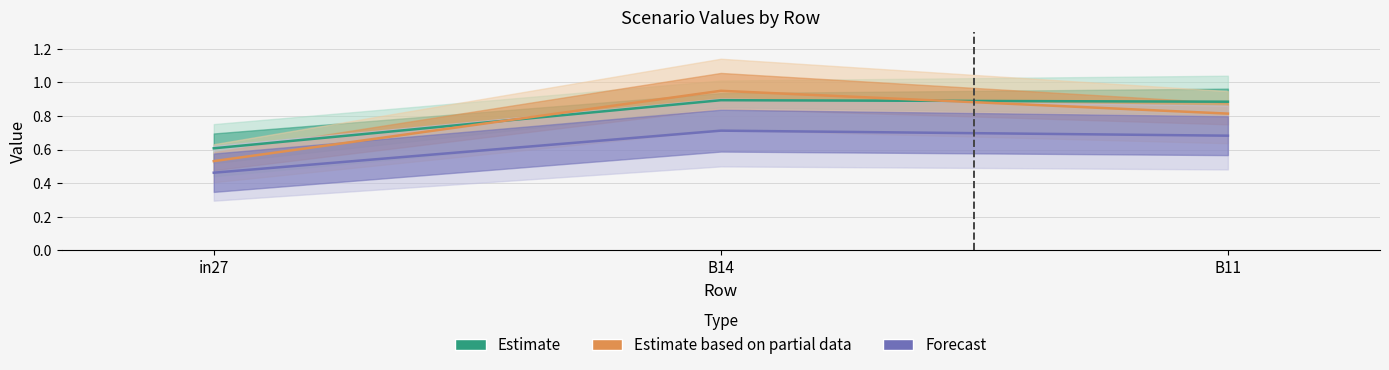

Where is Forecast nearest to the value 0?

in27